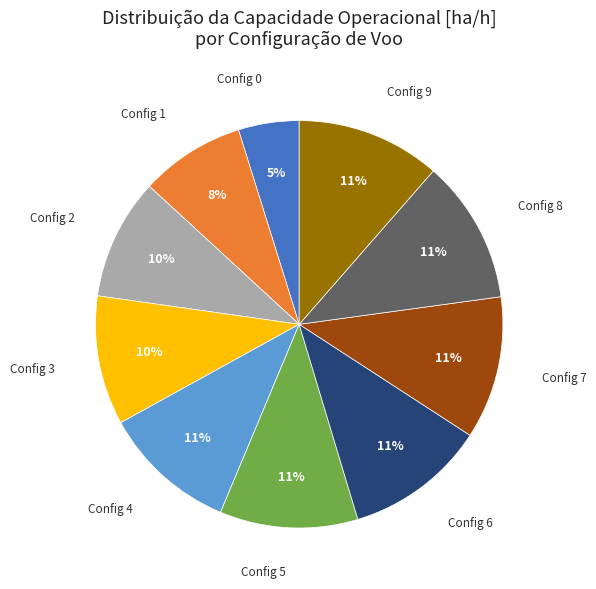

To the nearest percent, what is the average slice percentage?

10%